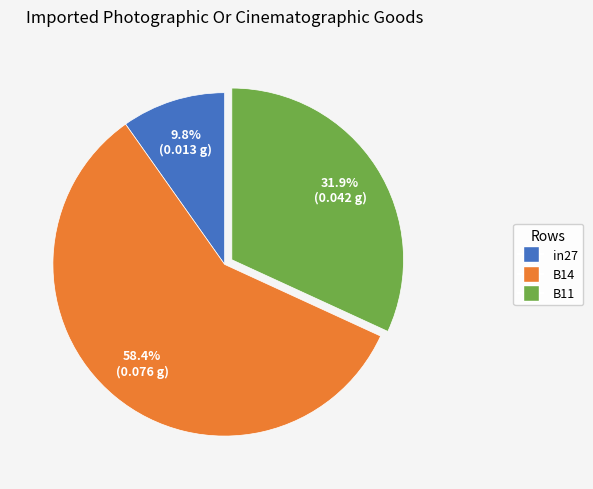

Does B11 account for over 50% of the chart?

No